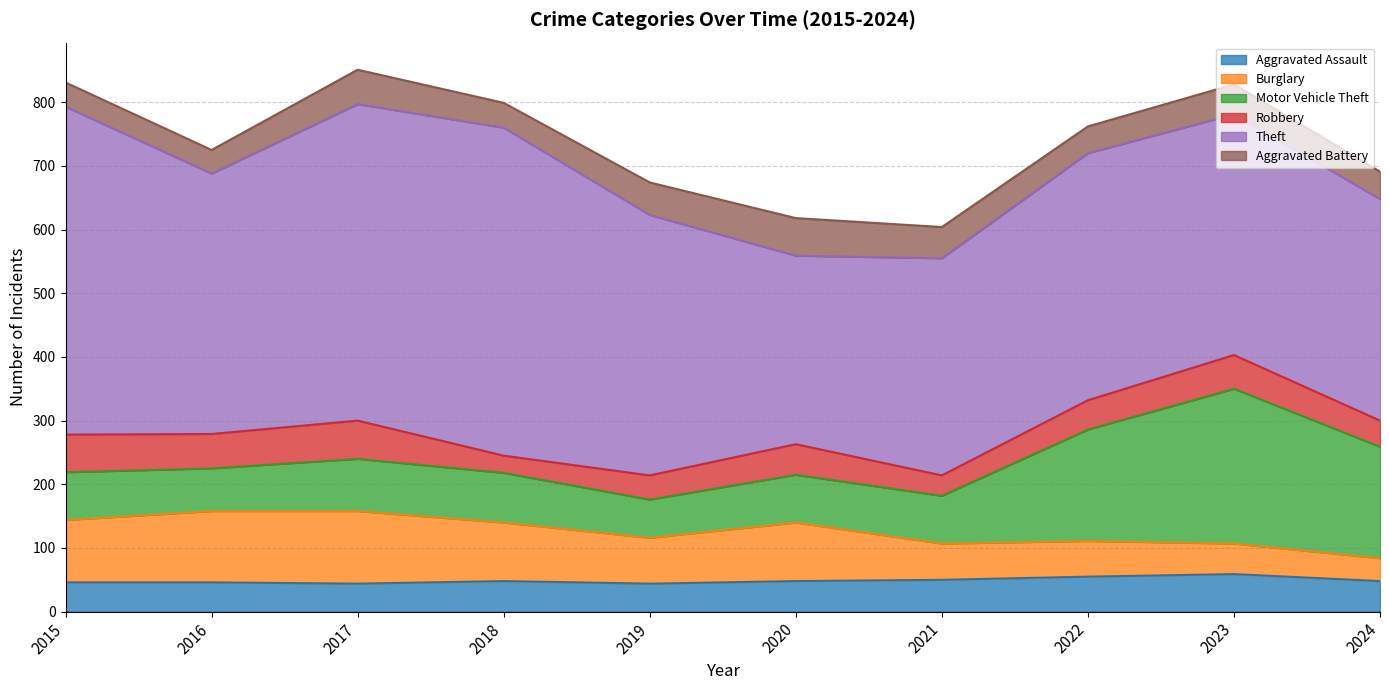

How many data points in Robbery are above 48?

4